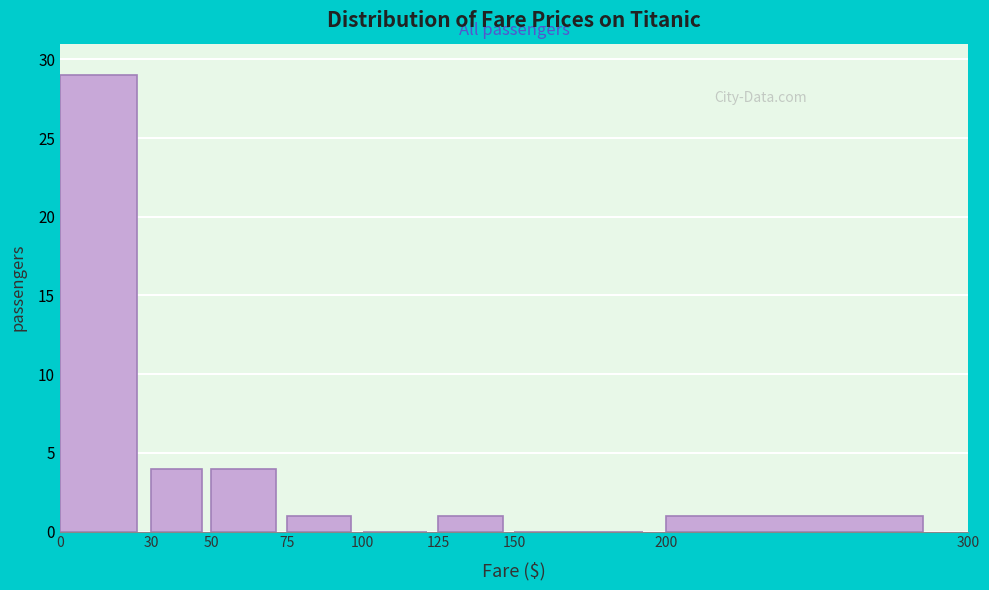

Reading left to right, transcribe this chart: for each bar, give the range it covers on the x-axis and its height. The values are not printed on the chart, so give them approximately, as read against the axis.

0 to 30: 29
30 to 50: 4
50 to 75: 4
75 to 100: 1
100 to 125: 0
125 to 150: 1
150 to 200: 0
200 to 300: 1